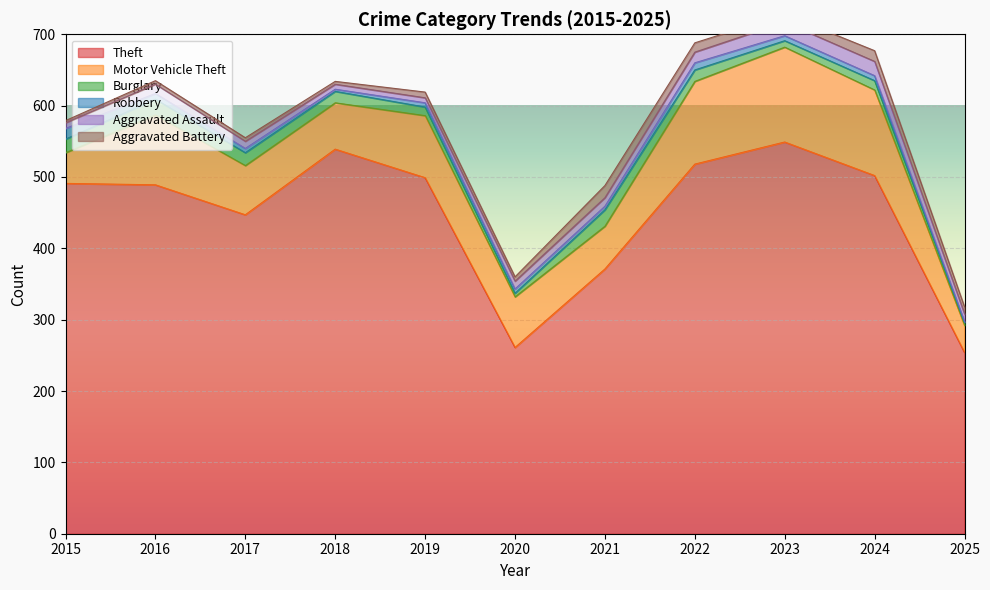

Reading left to right, what are all the values shown in this chart?

Theft: 2015=491	2016=489	2017=447	2018=539	2019=499	2020=261	2021=371	2022=518	2023=549	2024=502	2025=254
Motor Vehicle Theft: 2015=43	2016=98	2017=69	2018=65	2019=87	2020=71	2021=60	2022=116	2023=133	2024=120	2025=38
Burglary: 2015=19	2016=22	2017=18	2018=16	2019=12	2020=5	2021=23	2022=16	2023=9	2024=13	2025=4
Robbery: 2015=15	2016=8	2017=6	2018=3	2019=6	2020=6	2021=5	2022=10	2023=7	2024=7	2025=1
Aggravated Assault: 2015=8	2016=13	2017=10	2018=7	2019=7	2020=11	2021=12	2022=15	2023=19	2024=20	2025=11
Aggravated Battery: 2015=3	2016=5	2017=5	2018=4	2019=8	2020=6	2021=17	2022=13	2023=11	2024=15	2025=10